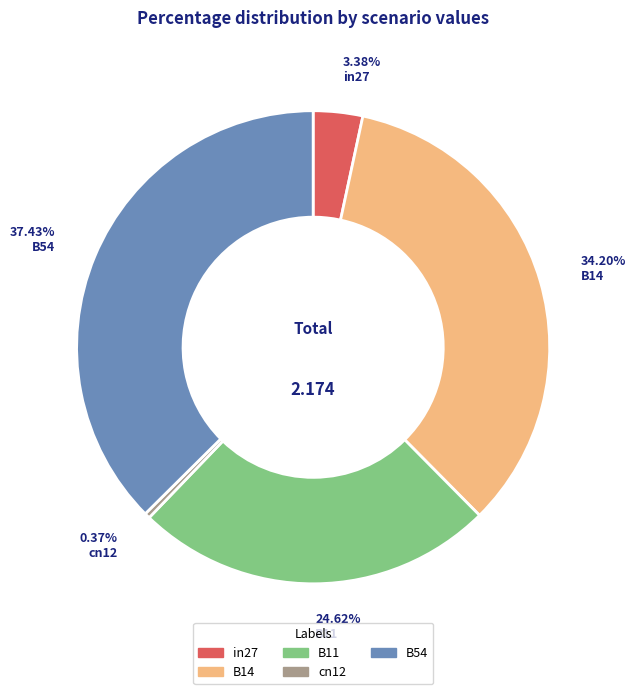

What percentage is the B14 slice, to the nearest percent?

34%